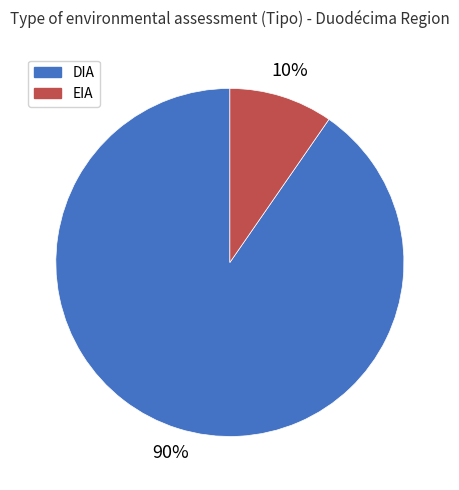

To the nearest percent, what is the combined percentage of DIA and EIA?

100%